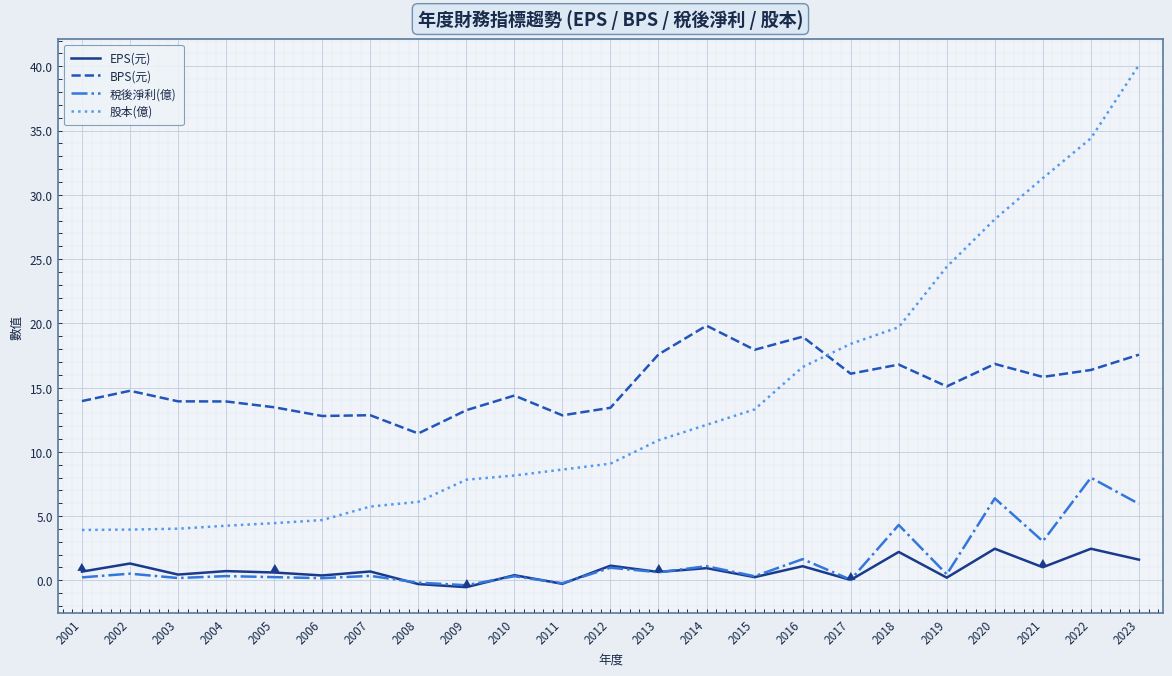

What is the maximum value shown in the chart?

40.1